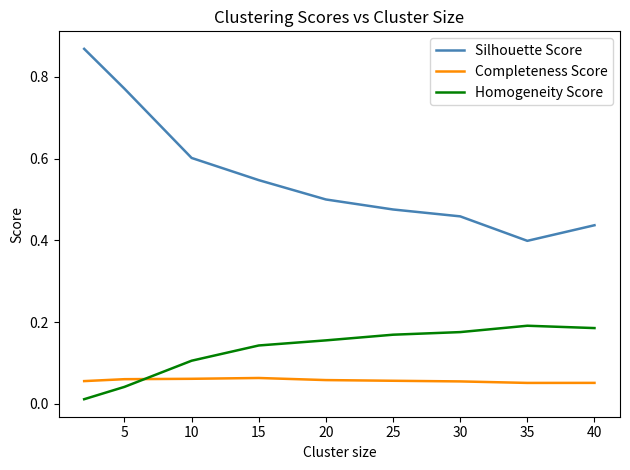

List the series in order of their peak value, lowest first.

Completeness Score, Homogeneity Score, Silhouette Score